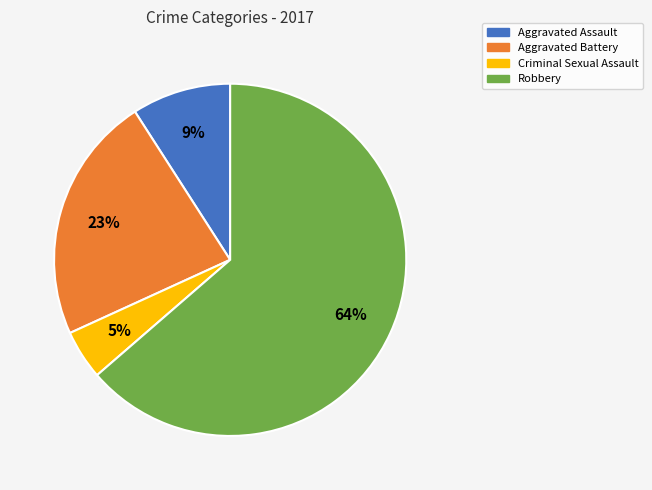

What percentage is the Aggravated Battery slice, to the nearest percent?

23%